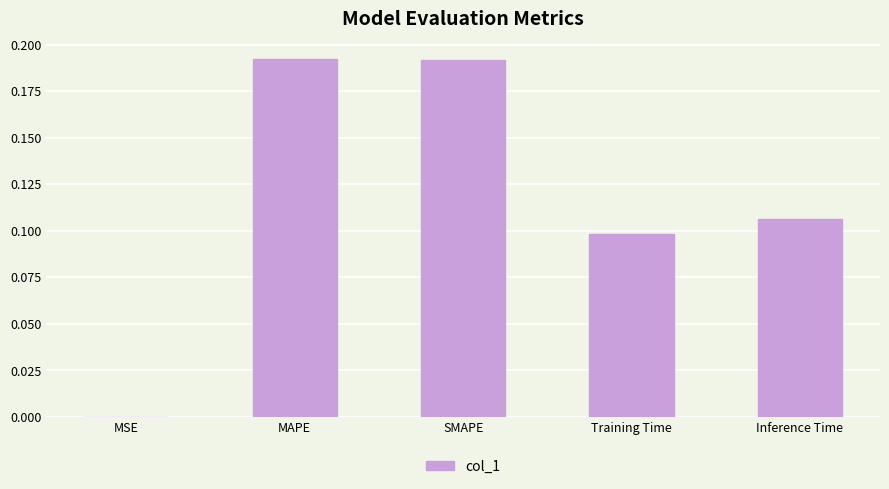

What is the sum of the values at Inference Time and MAPE?

0.3